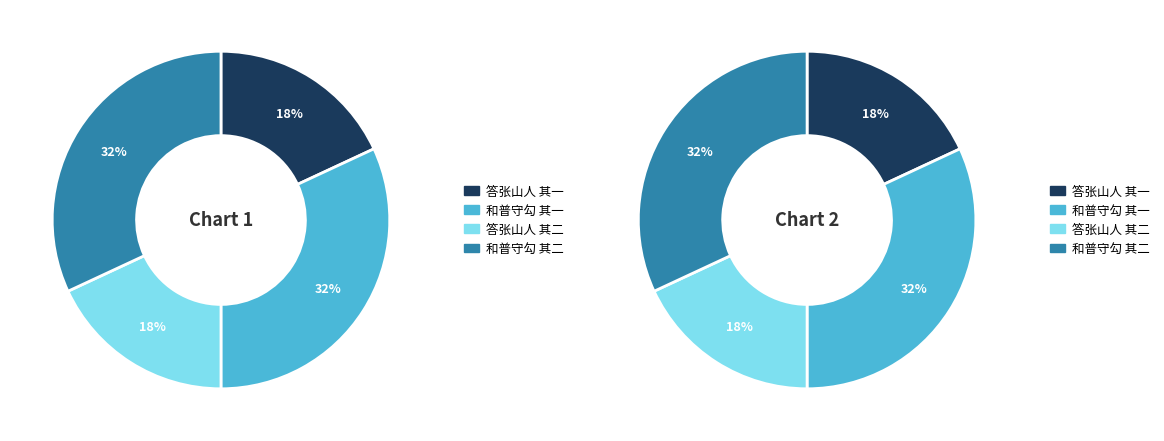

Is there a majority slice in this chart?

No